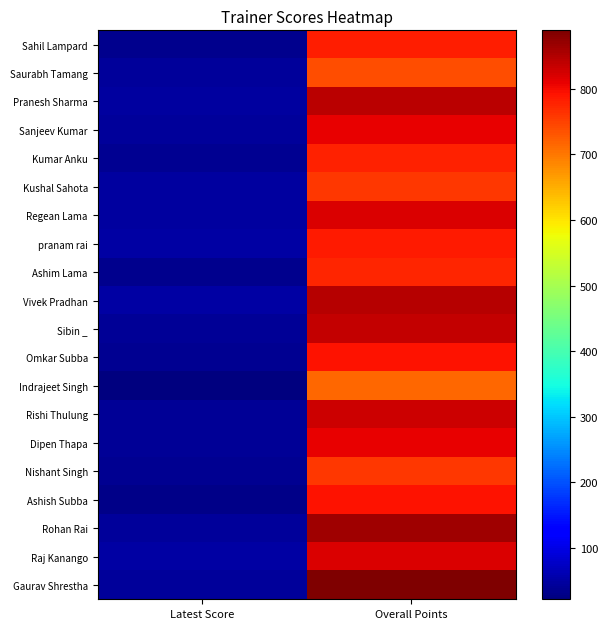

What is the spread (max minus min) of values at Overall Points?

173